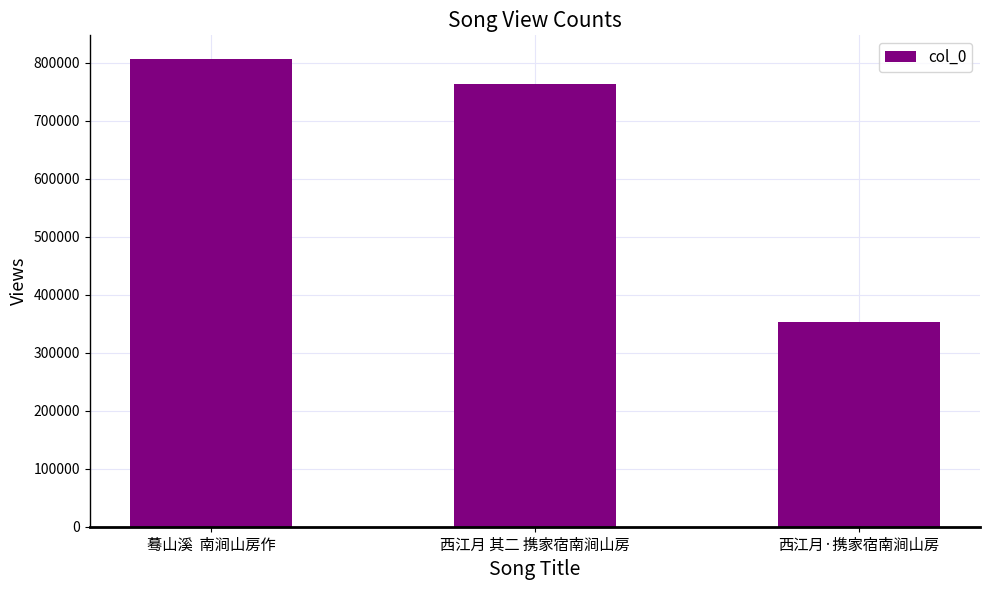

What is the sum of all values?

1923046